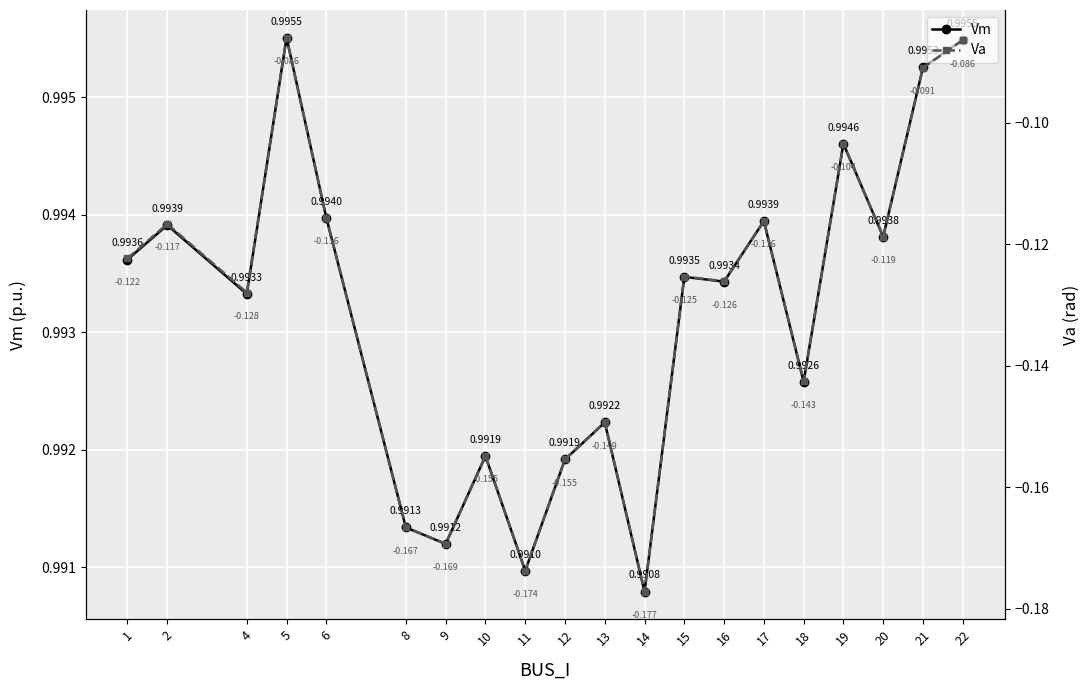

What are all the series names shown in the legend?

Vm, Va